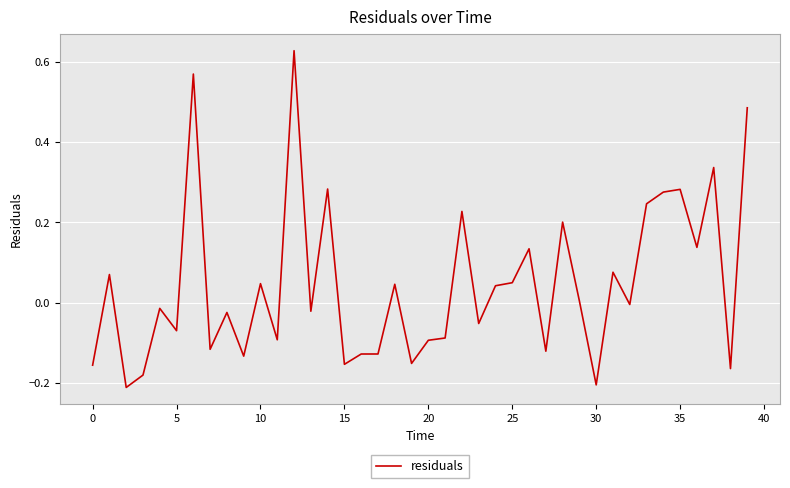

What is the difference between the maximum and minimum values?

0.8